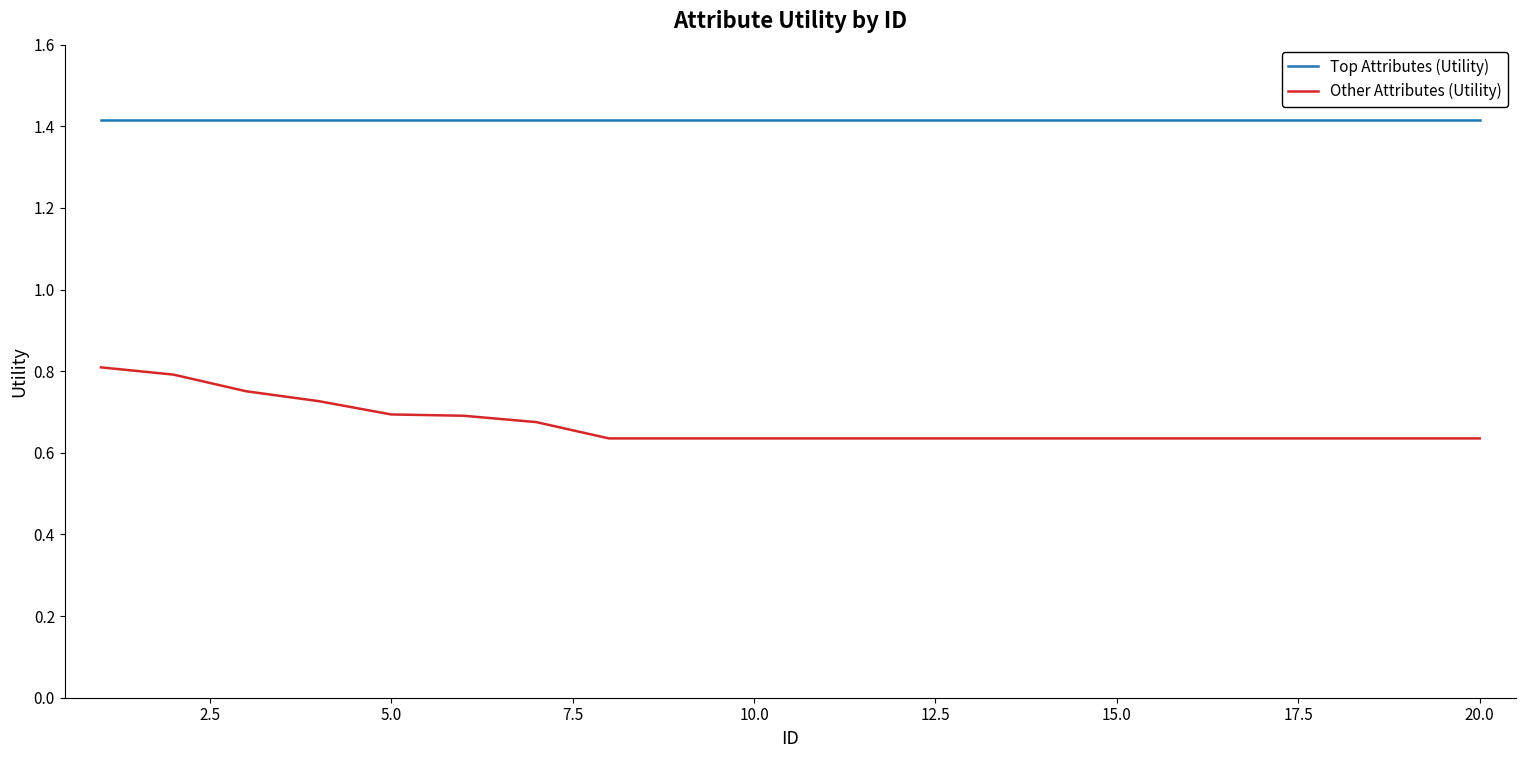

Which series has the largest range (max minus min)?

Other Attributes (Utility)